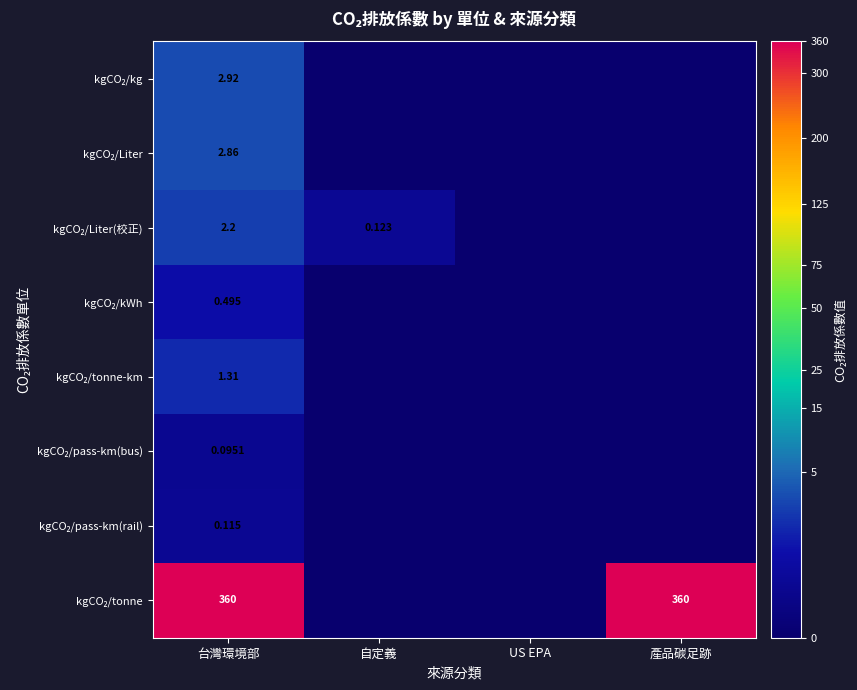

At how many categories does at least one series exceed 11?

2